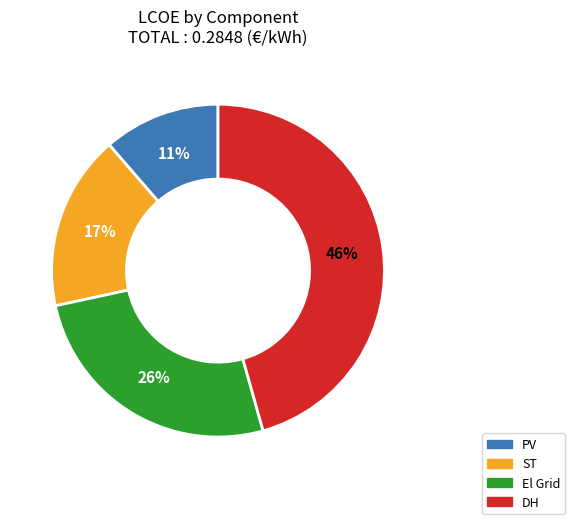

Combined, do ST and El Grid account for over 50%?

No